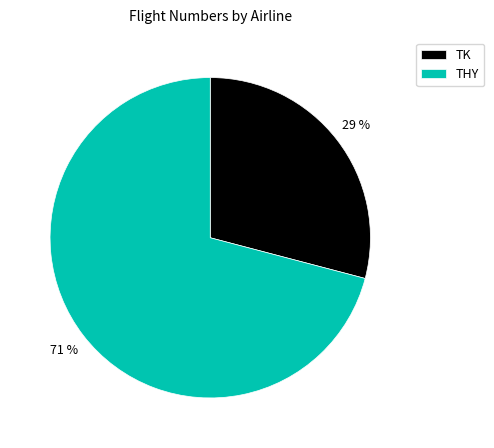

Is it true that TK is 23% of the pie?

False